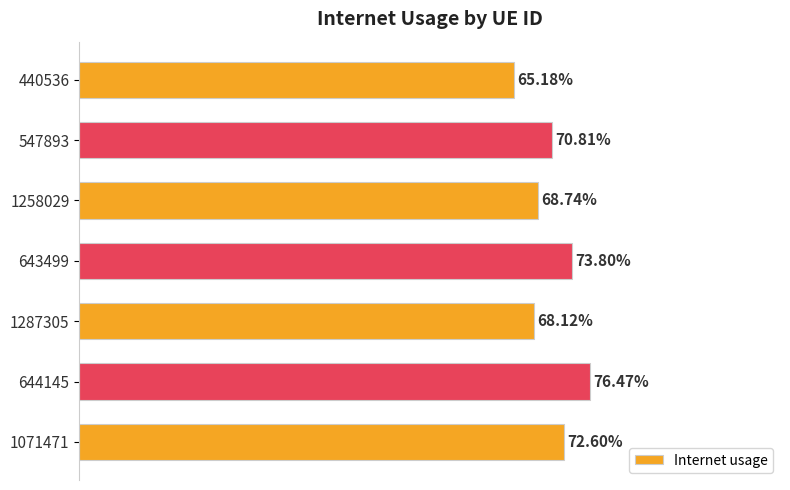

How many values are between 0 and 1?

7